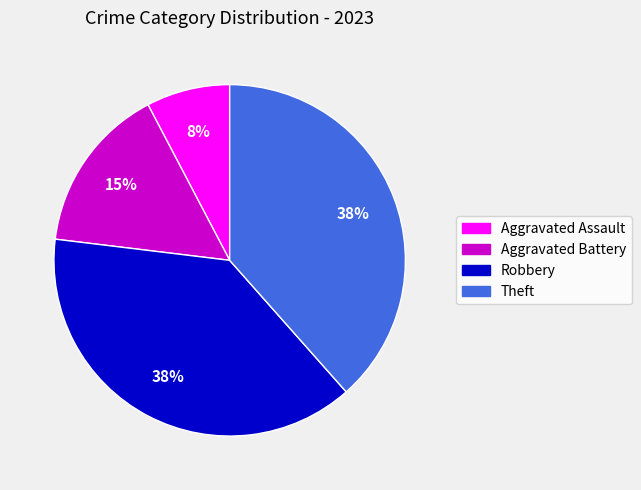

Which slice is the smallest?

Aggravated Assault